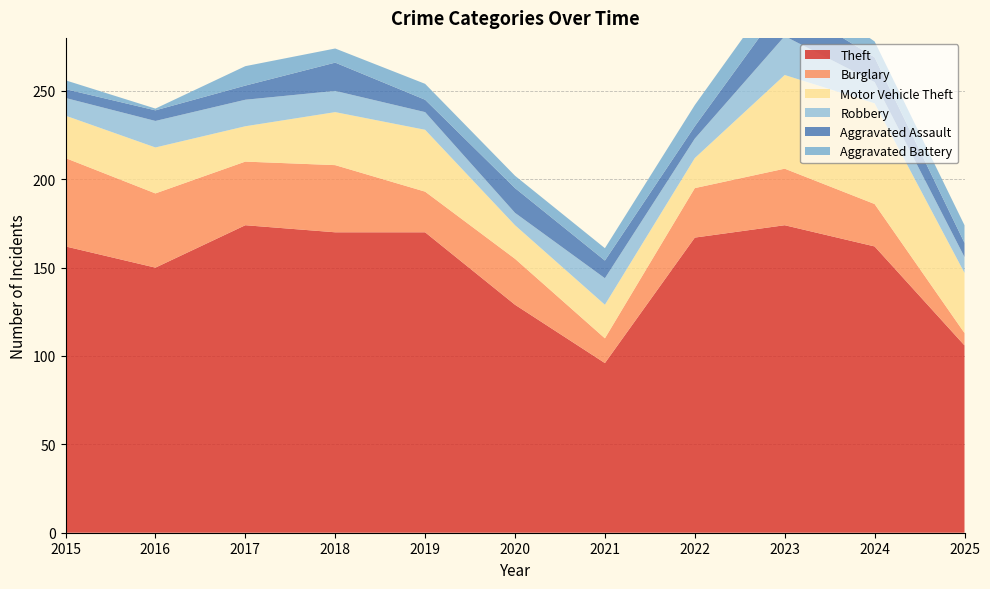

Reading left to right, list all the values displayed in this chart.

Theft: 162	150	174	170	170	129	96	167	174	162	106
Burglary: 50	42	36	38	23	26	14	28	32	24	7
Motor Vehicle Theft: 24	26	20	30	35	19	19	17	53	57	34
Robbery: 10	15	15	12	10	7	15	11	22	12	9
Aggravated Assault: 5	6	8	16	7	14	10	7	19	14	8
Aggravated Battery: 5	1	11	8	9	7	7	12	13	9	10